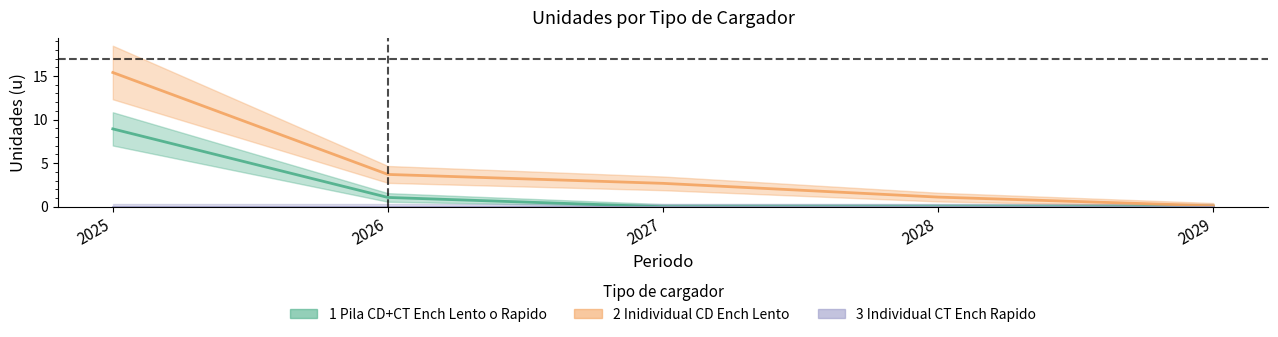

What is the difference between the second highest and second lowest values in the 2_Inidividual_CD_Ench_Lento series?

2.6